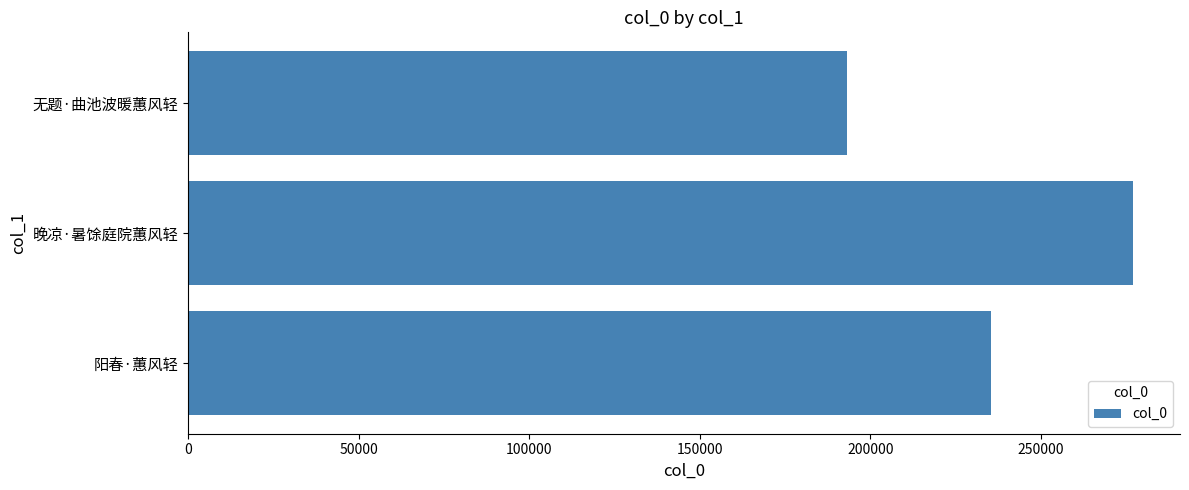

How many data points are less than 235412?

1